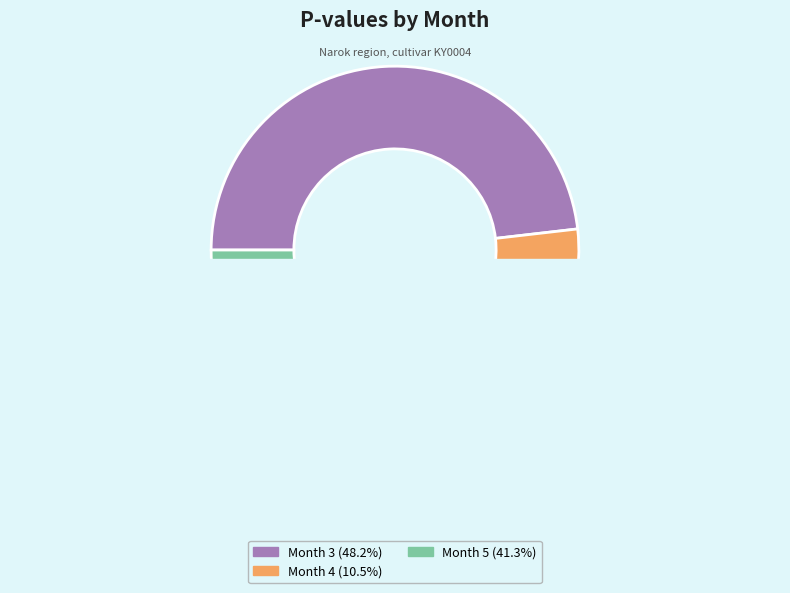

Which slice is the largest?

Month 3